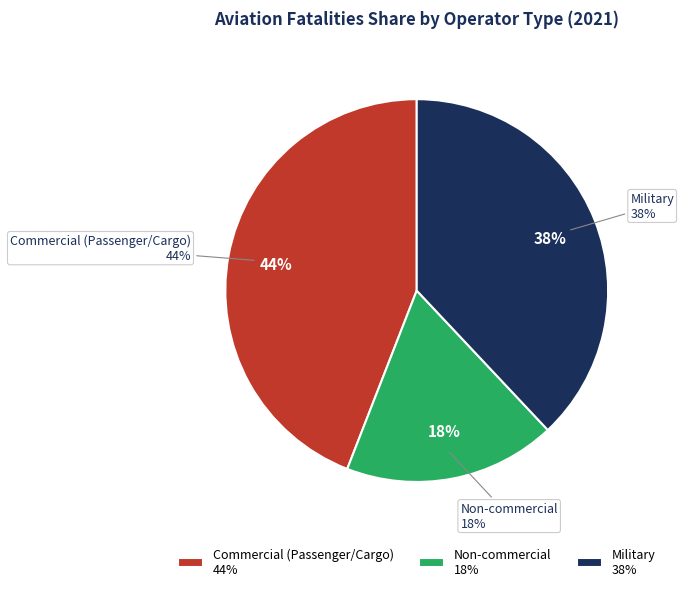

To the nearest percent, what percentage of the pie is Commercial (Passenger/Cargo)?

44%